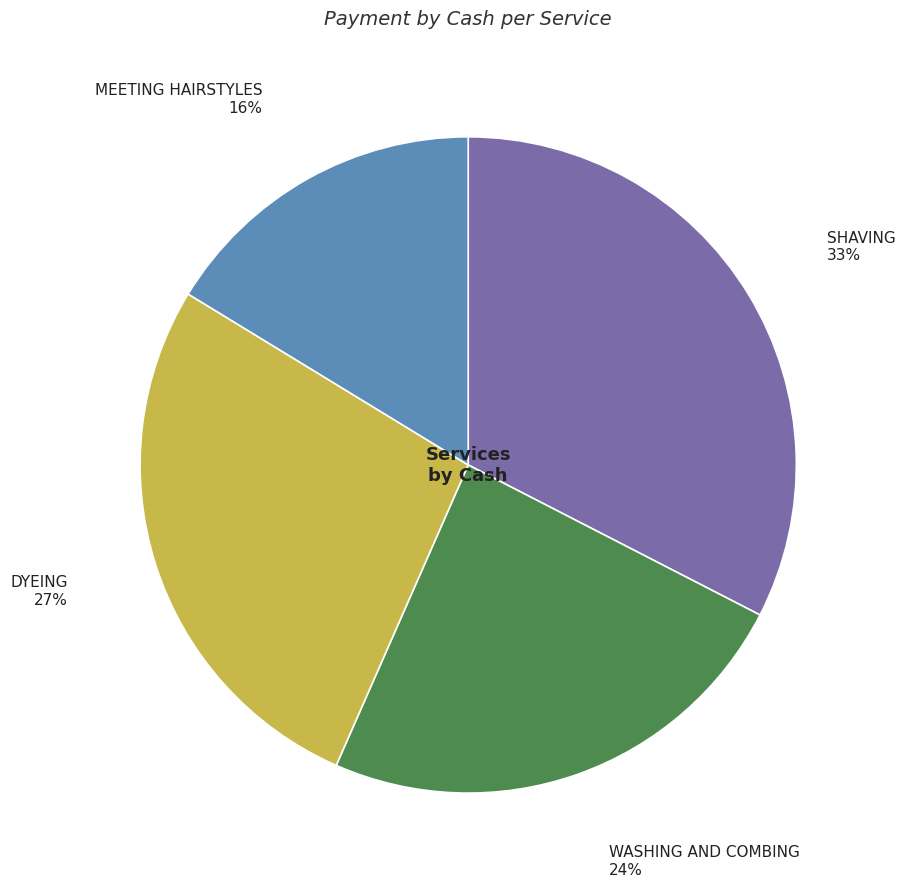

Is there a majority slice in this chart?

No